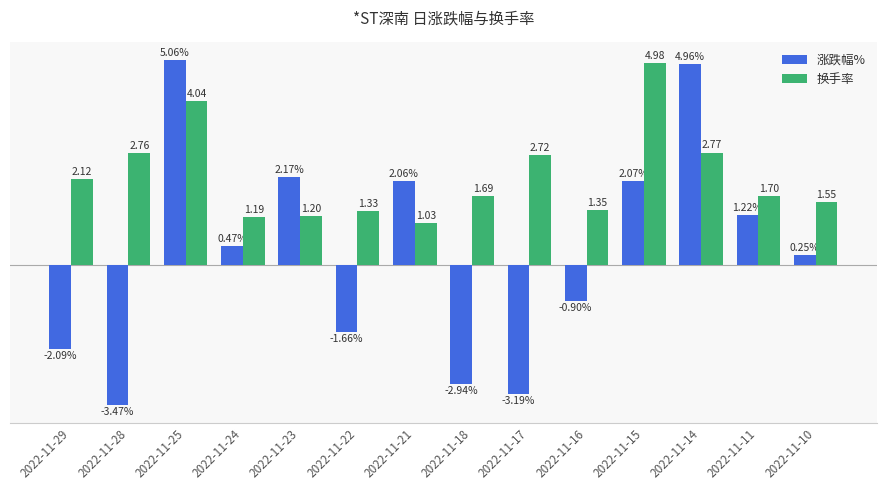

Does the chart contain stacked bars?

No